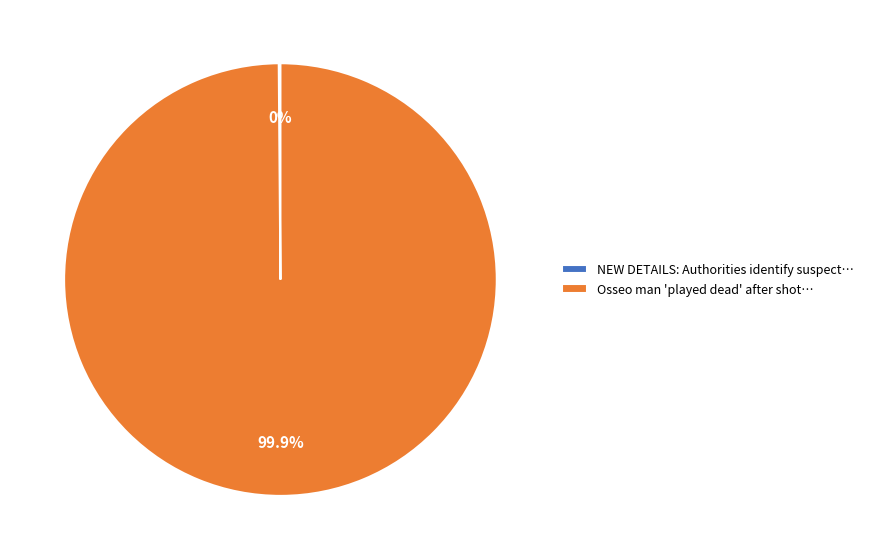

Is there a majority slice in this chart?

Yes